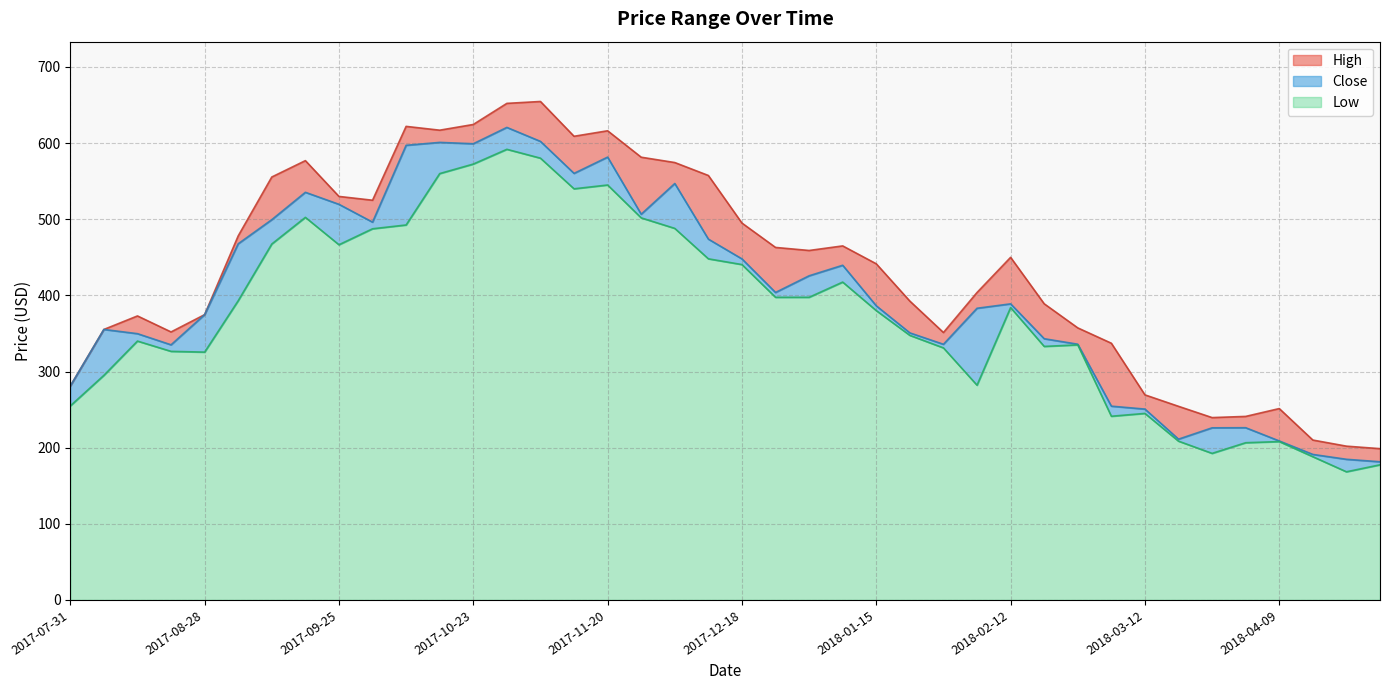

At which label is High closest to 426?

2018-01-15